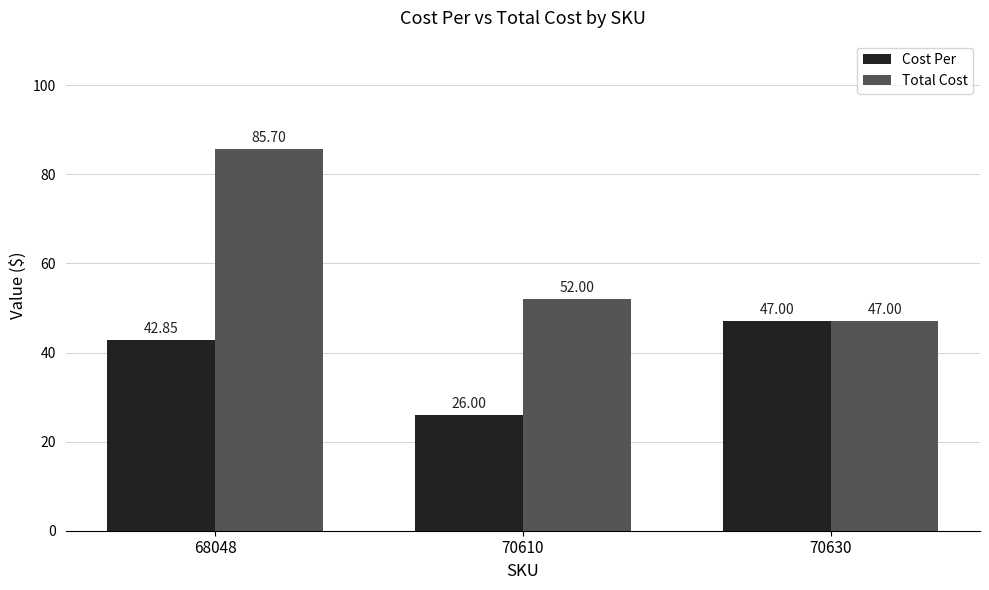

Between 70610 and 70630, which series saw the biggest shift?

Cost Per